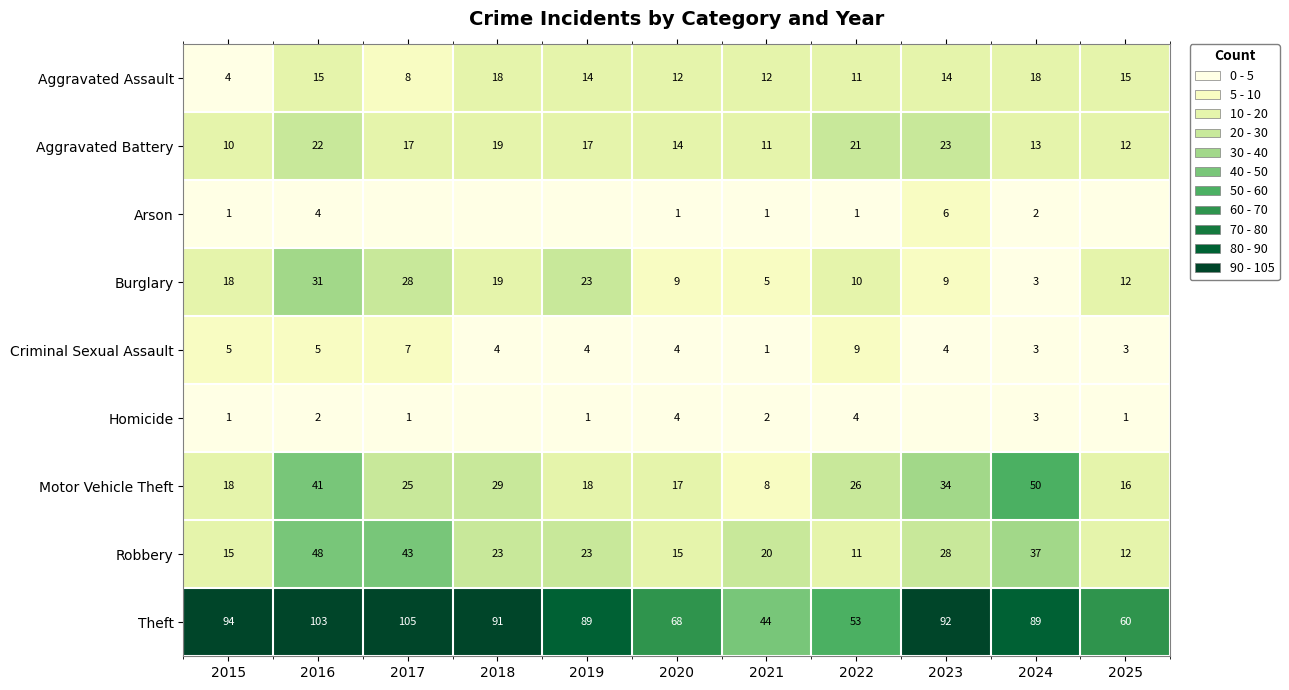

What is the difference between the highest and lowest values at 2018?

91